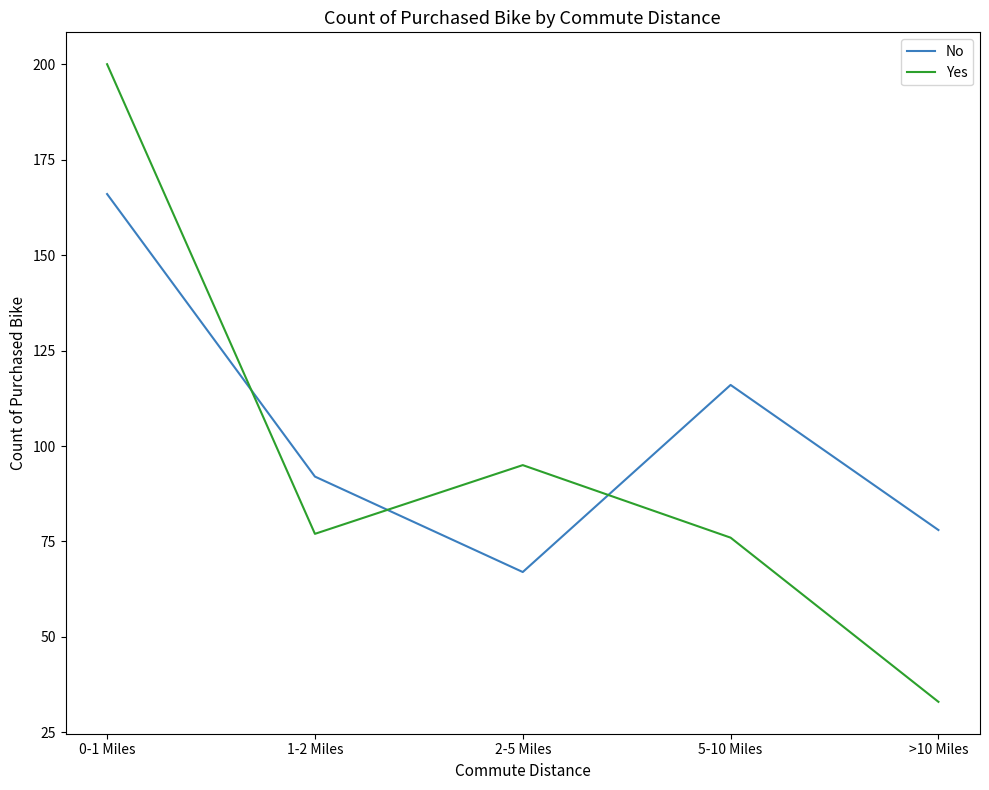

The Yes series shows 149 at 2-5 Miles. True or false?

False